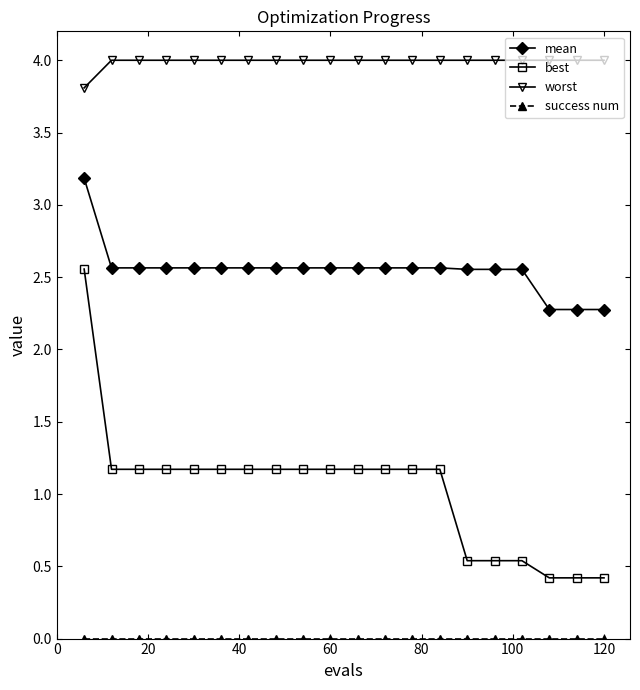

Which series has the largest range (max minus min)?

best